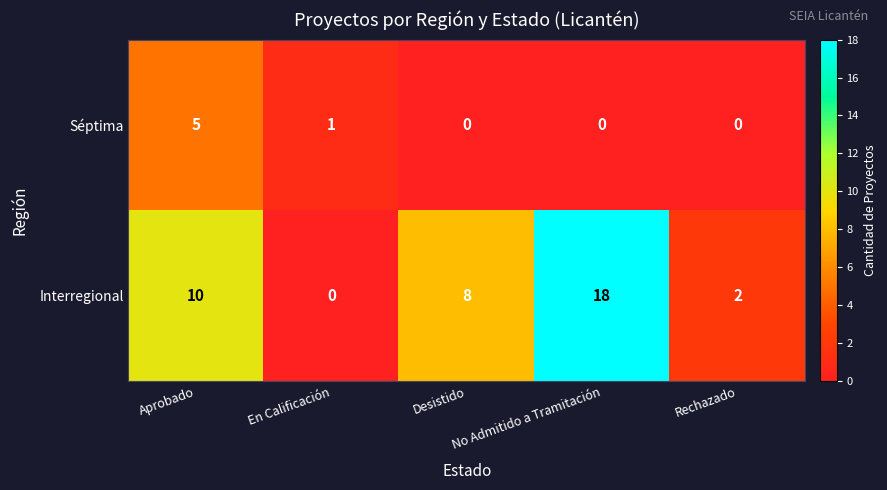

List the series in order of their peak value, lowest first.

Séptima, Interregional